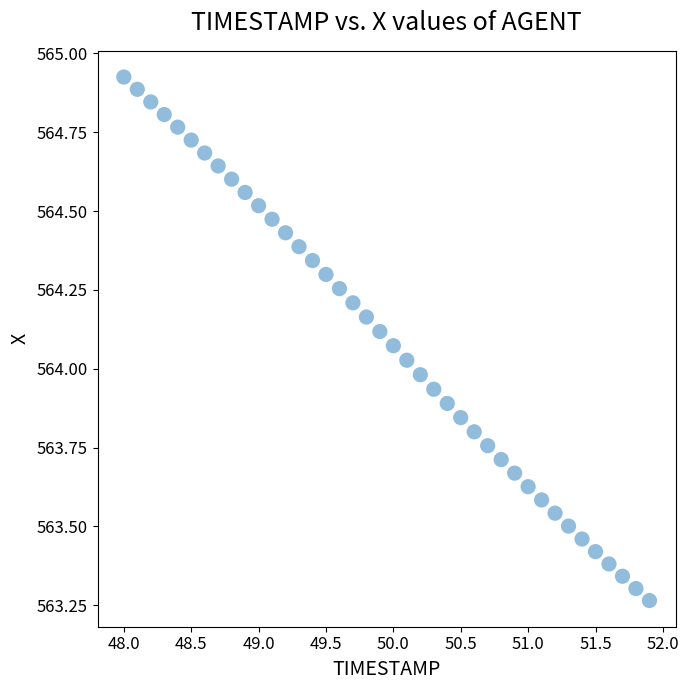

What is the range of Y values (max minus min)?

1.7